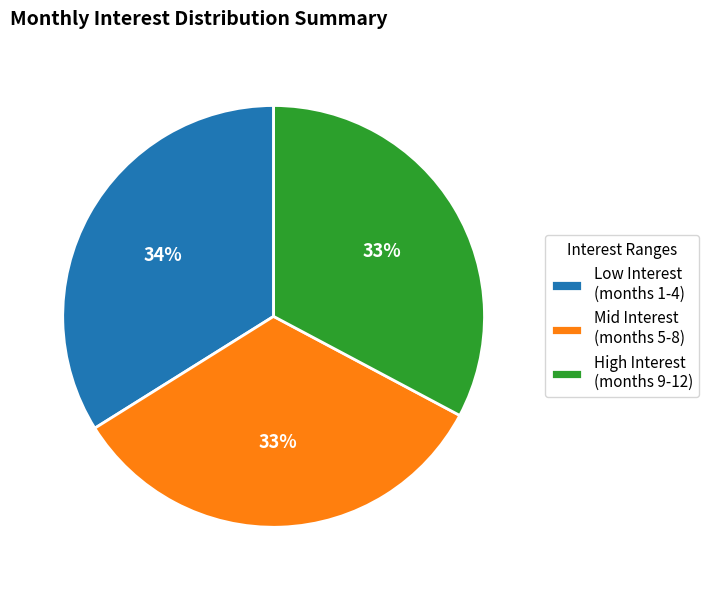

The Low Interest (months 1-4) slice represents 28% of the pie. True or false?

False